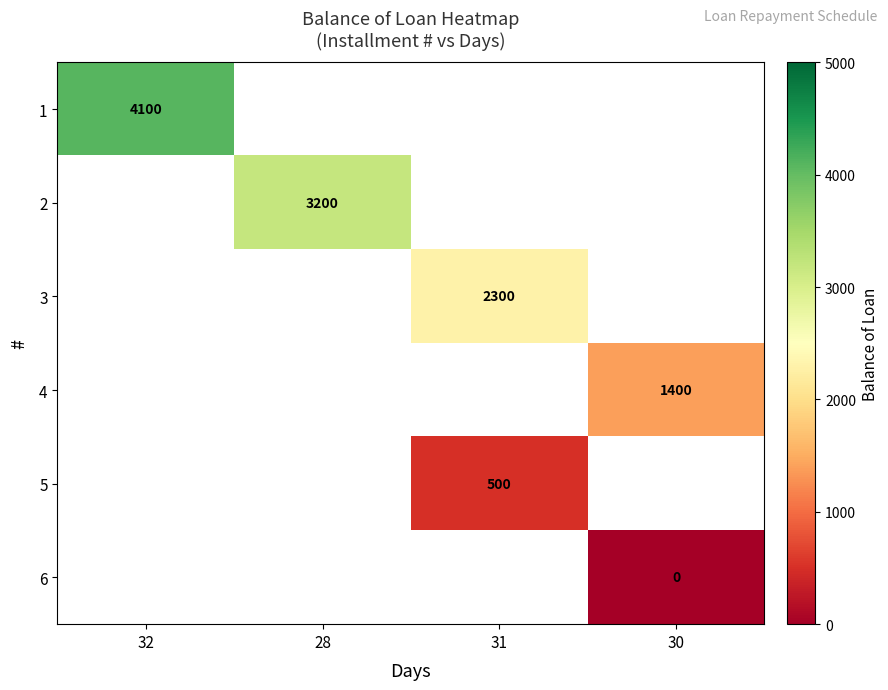

Which label corresponds to the smallest value in the chart?

28